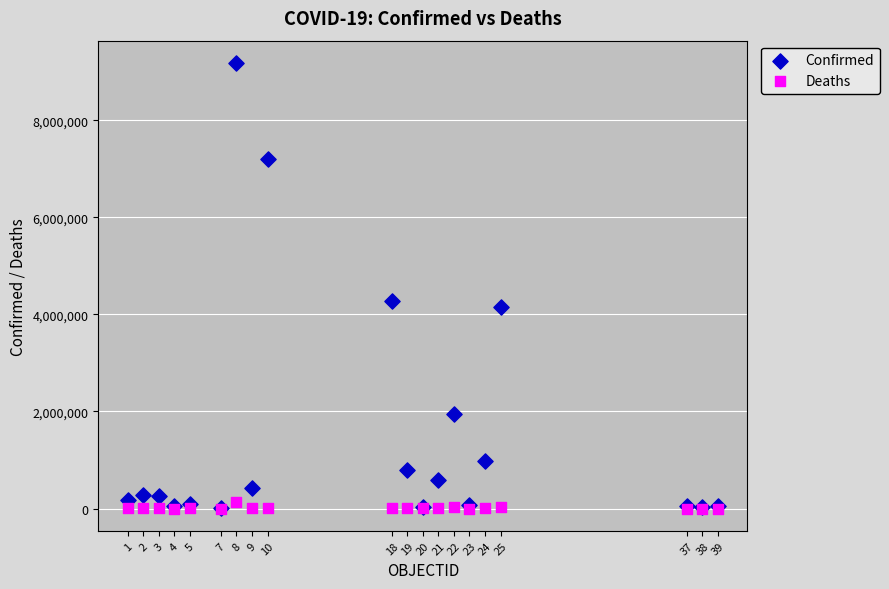

Across all series, what Y value is closest to 4589408?

4281585